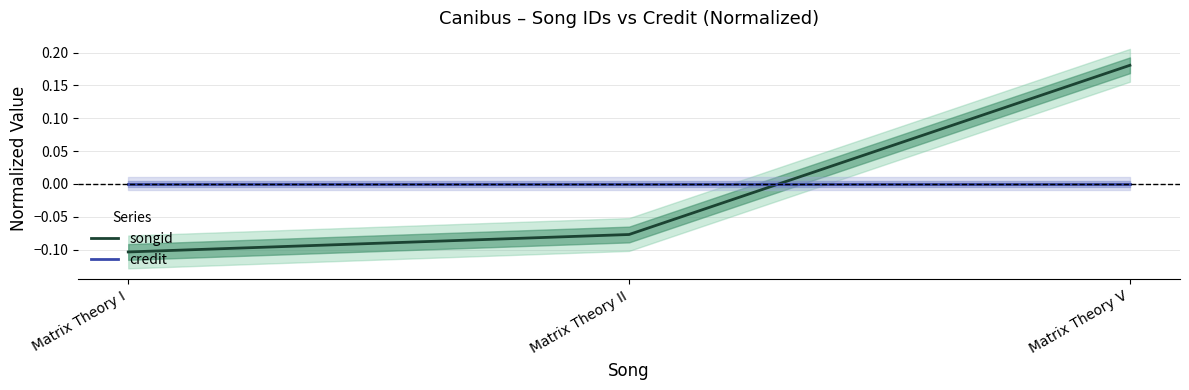

Reading right to left, list all the values displayed in this chart.

songid: 0.2	-0.1	-0.1
credit: 0.0	0.0	0.0